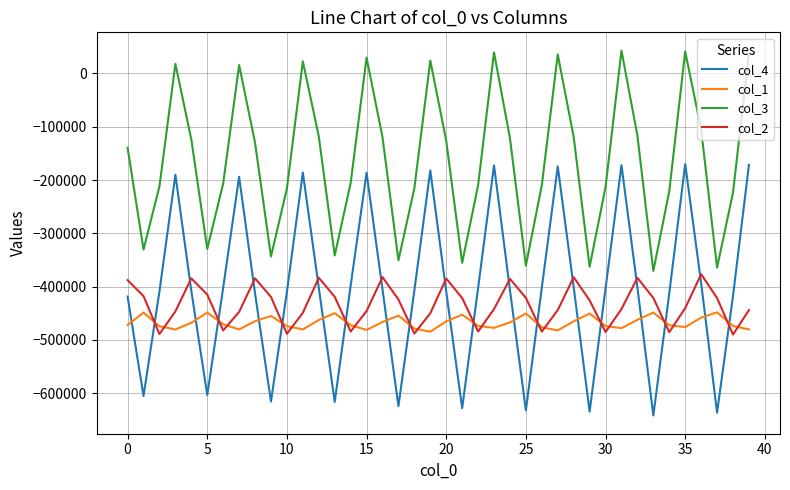

List the series in order of their peak value, highest first.

col_3, col_4, col_2, col_1